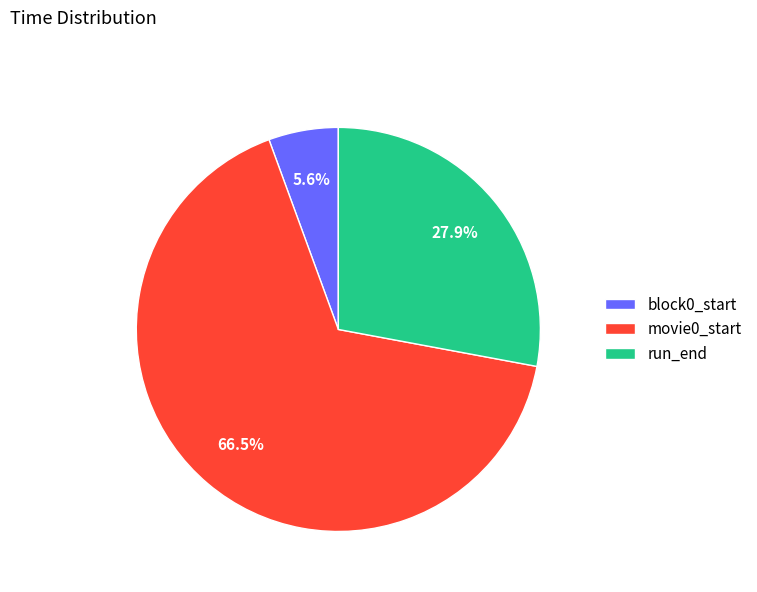

To the nearest percent, what is the difference between the largest and smallest slice percentages?

61%